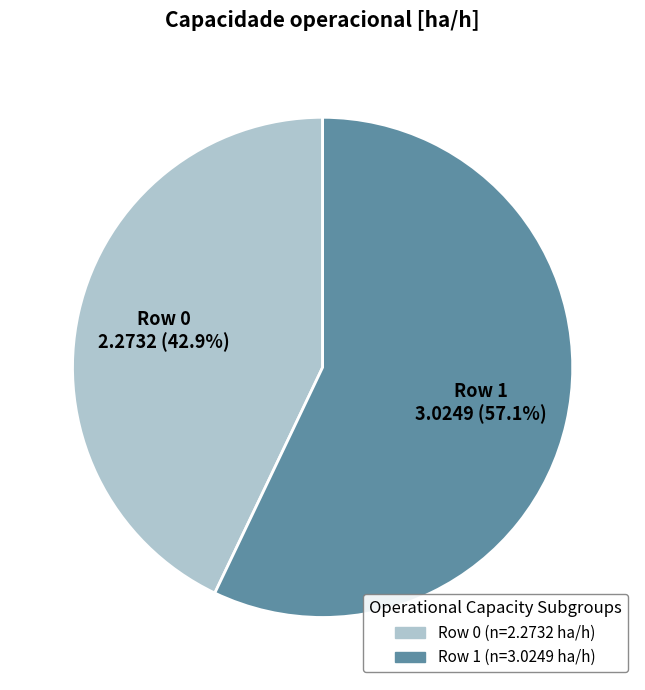

To the nearest percent, what is the difference between the largest and smallest slice percentages?

14%